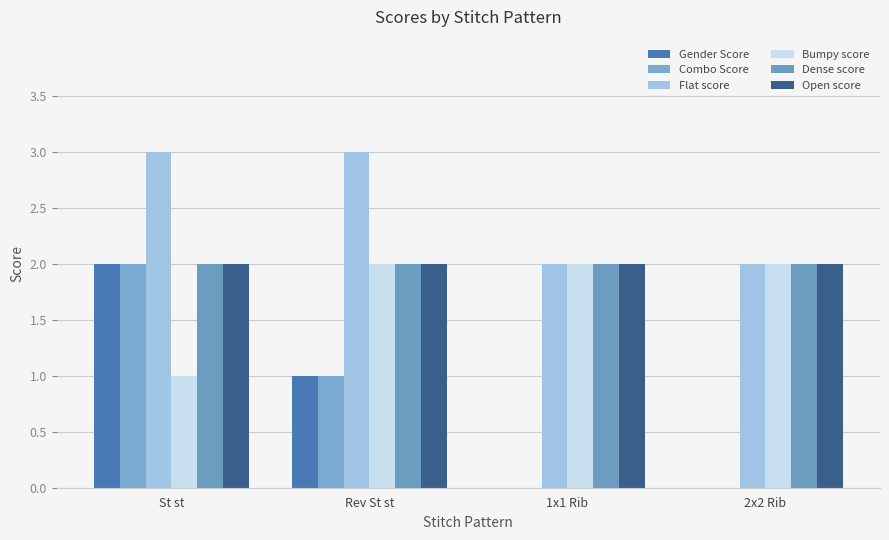

What is the average value of the Combo Score series?

1